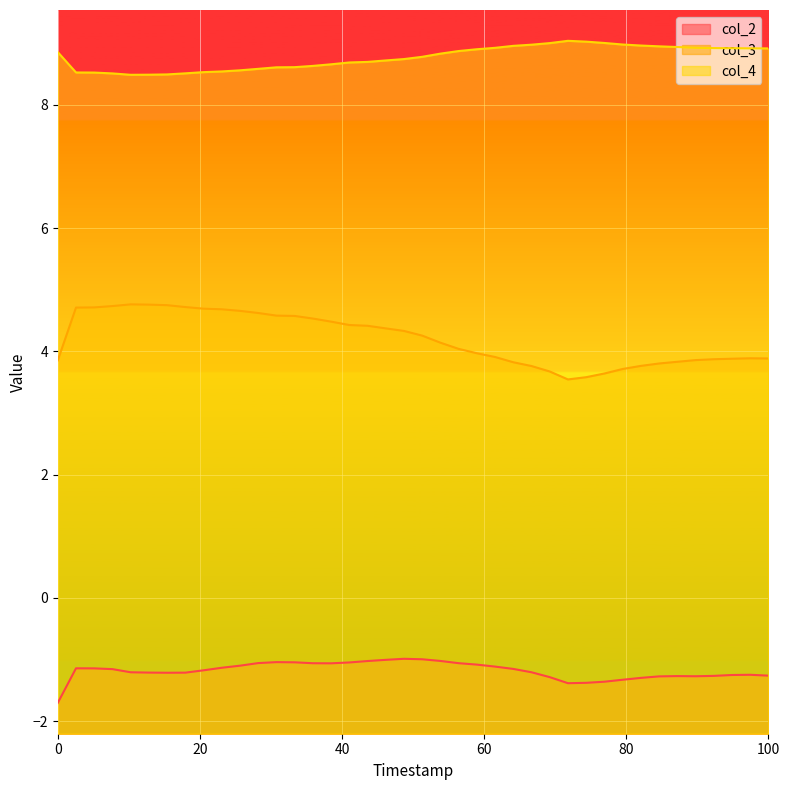

True or false: col_2 and col_3 cross at least once.

False